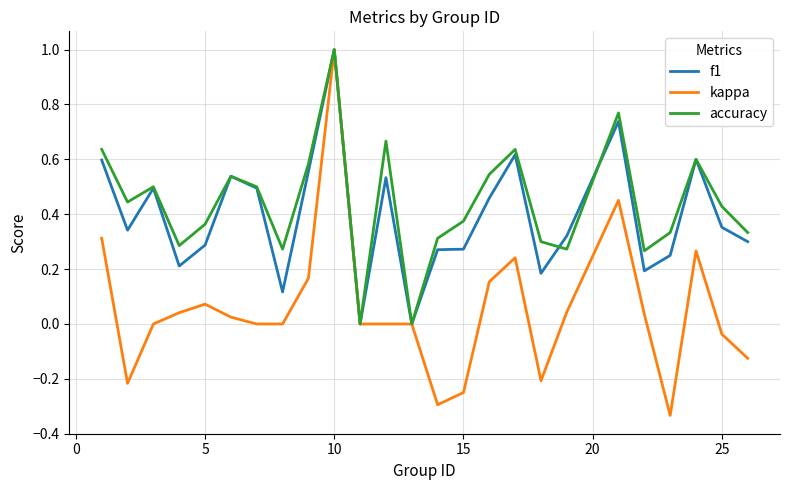

What is the greatest value displayed?

1.0